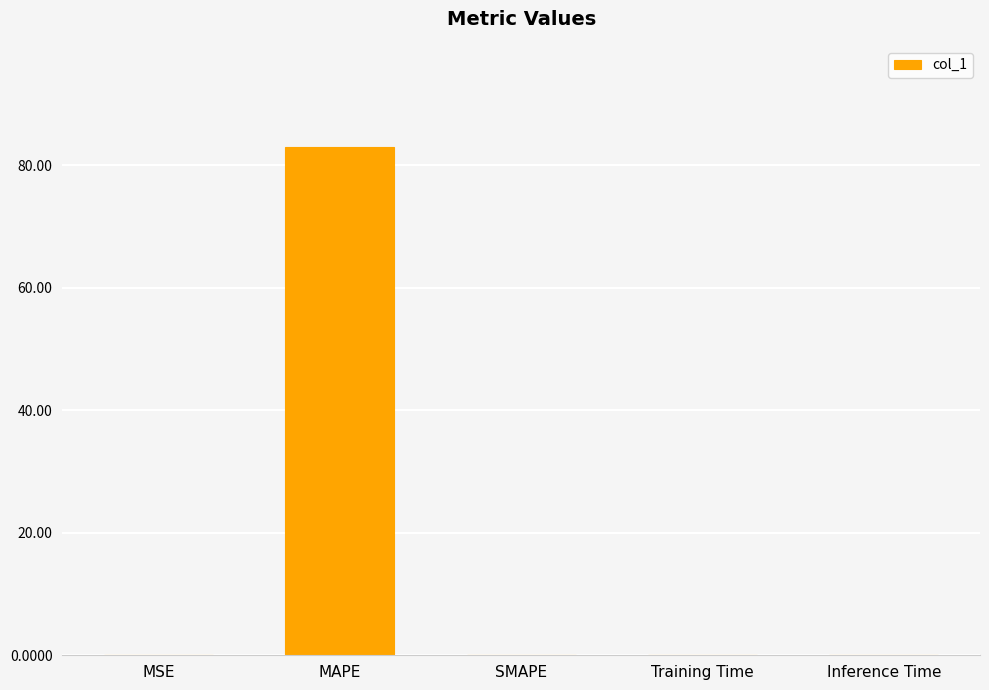

What is the sum of all values?

82.9